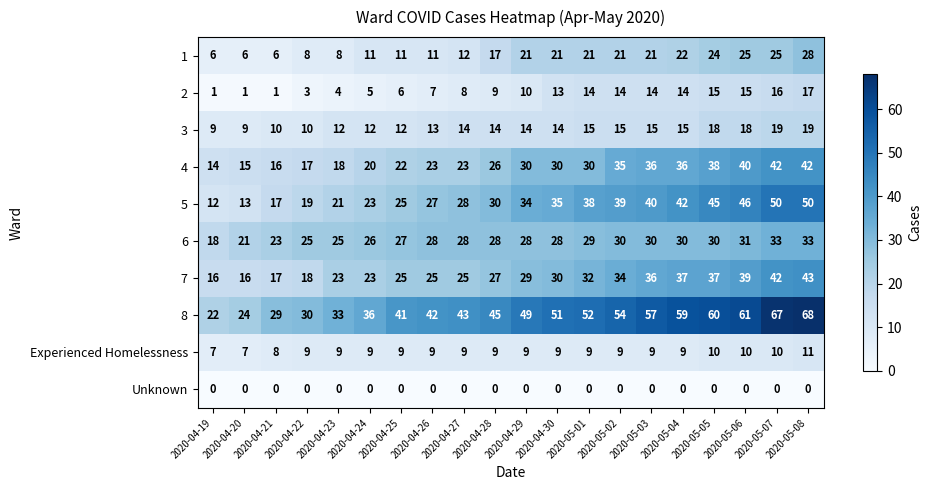

What is the greatest value displayed?

68